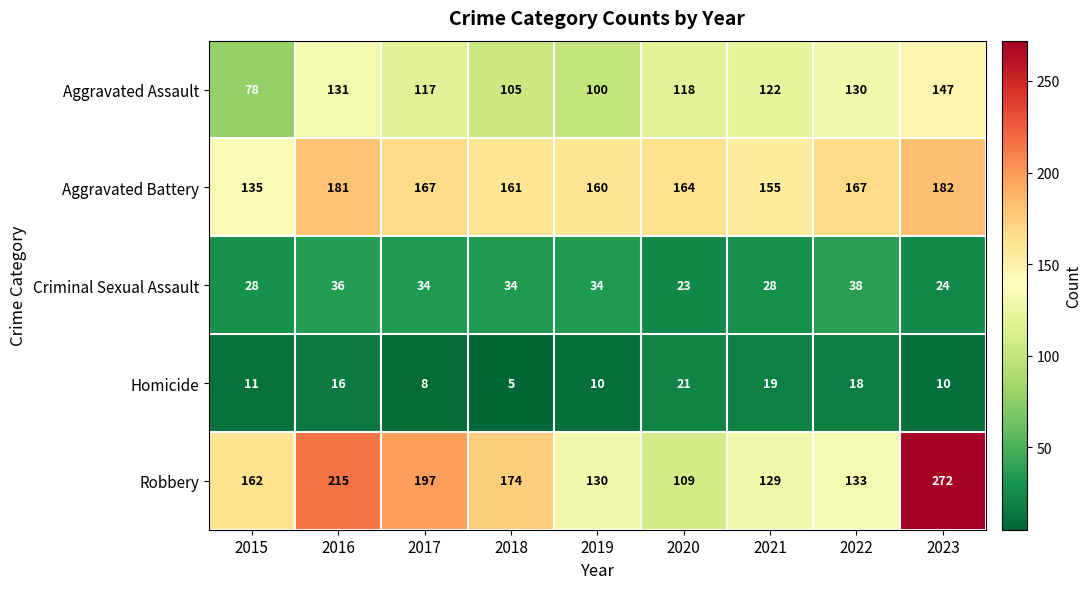

Which series has the largest total across all categories?

Robbery